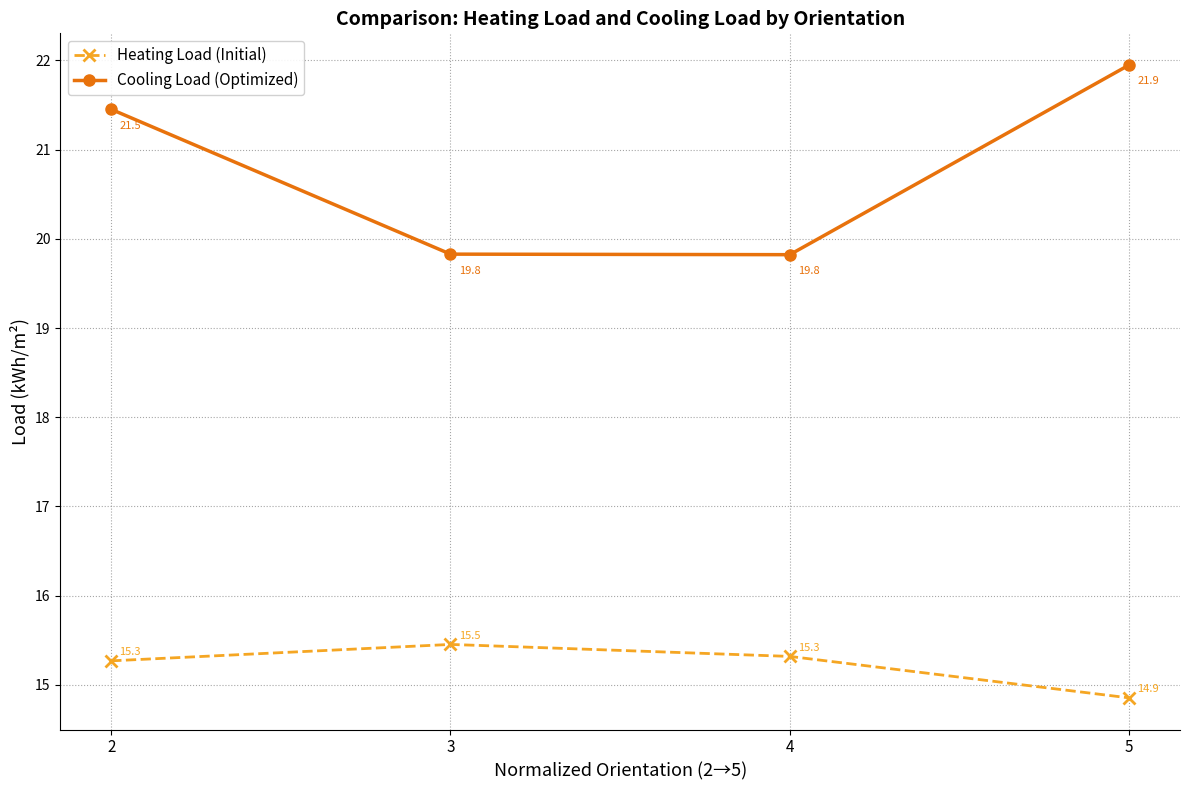

Which series has the largest total across all categories?

Cooling Load (Optimized)